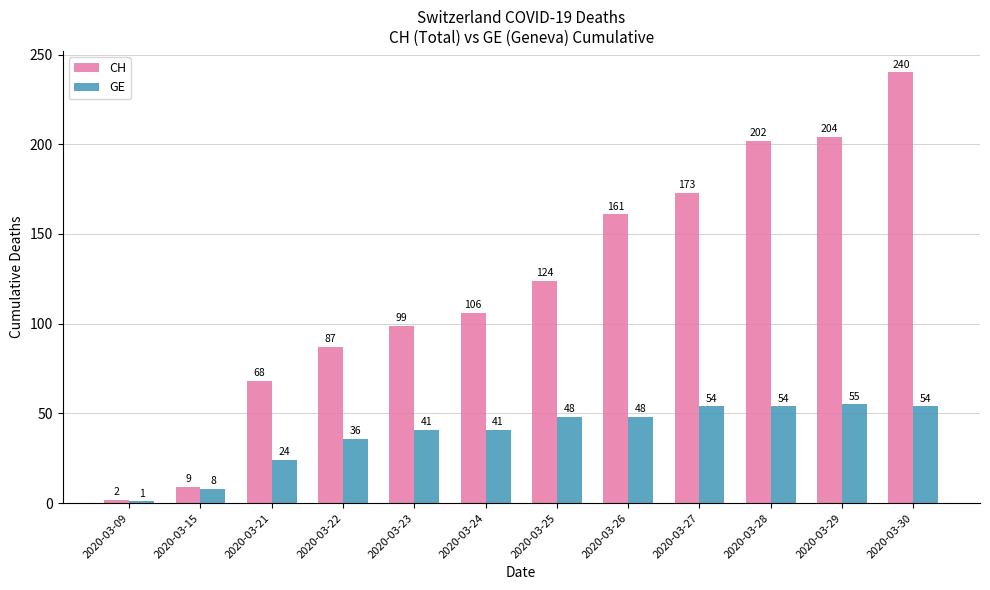

True or false: GE has a value of 54 at 2020-03-30.

True